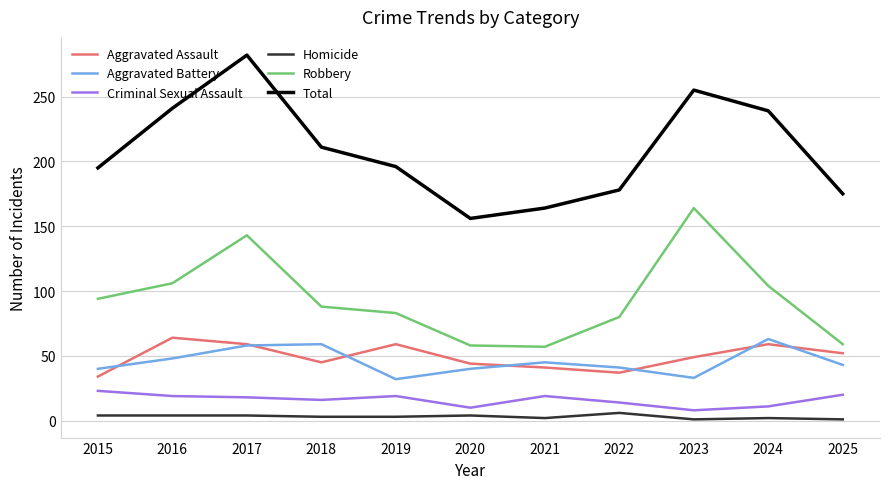

In Aggravated Battery, how many points are lower than both neighbors (excluding endpoints)?

2